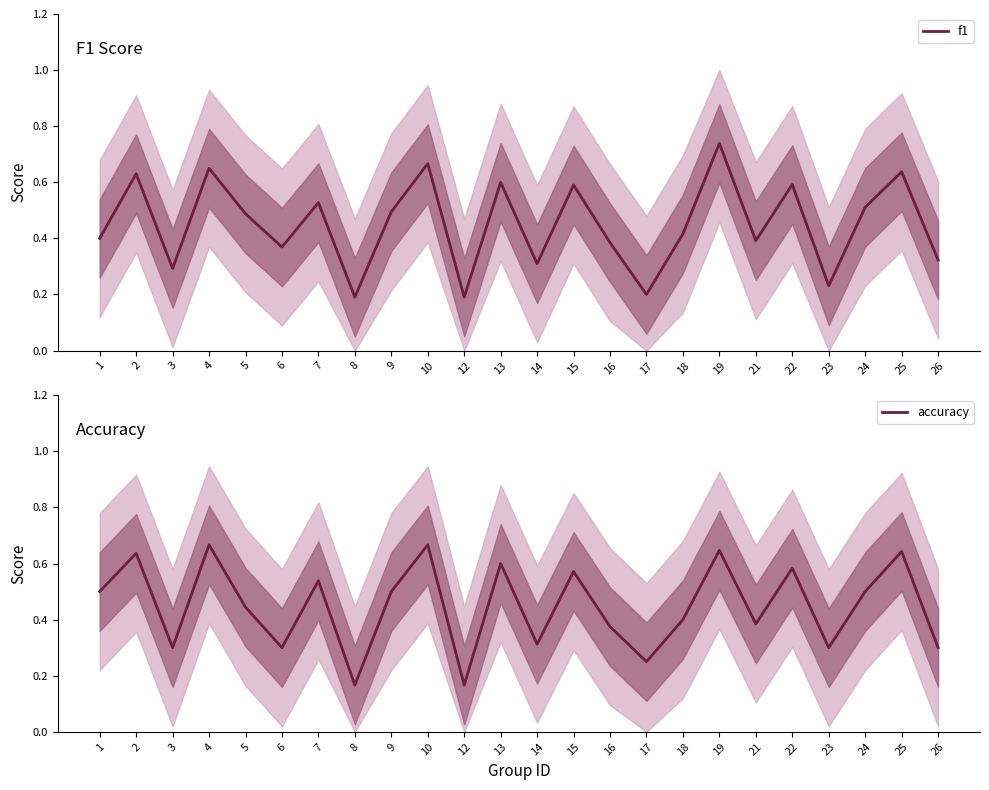

At which category does the chart reach its peak across all series?

19